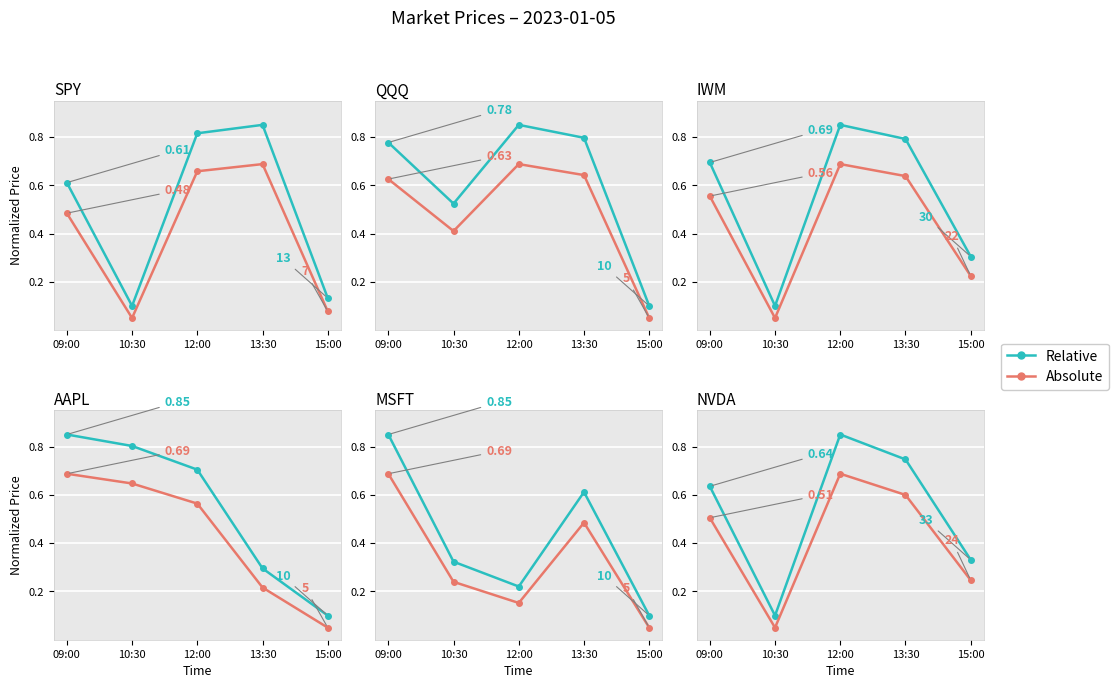

The Absolute series shows 0.7 at 12:00. True or false?

True